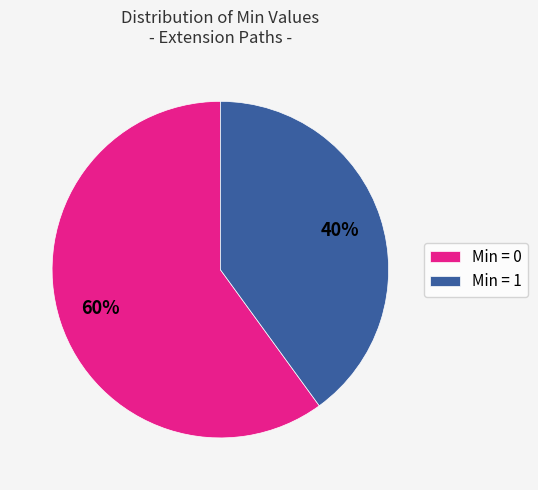

Which has a higher value, Min = 0 or Min = 1?

Min = 0